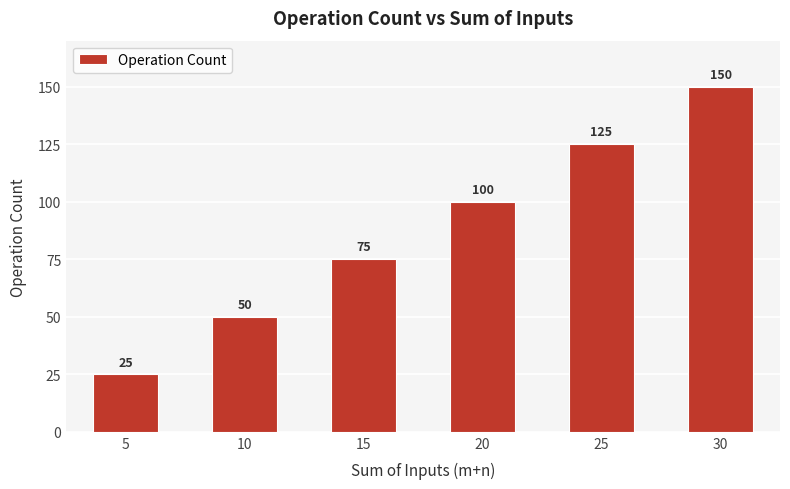

The value at 20 is 100. True or false?

True